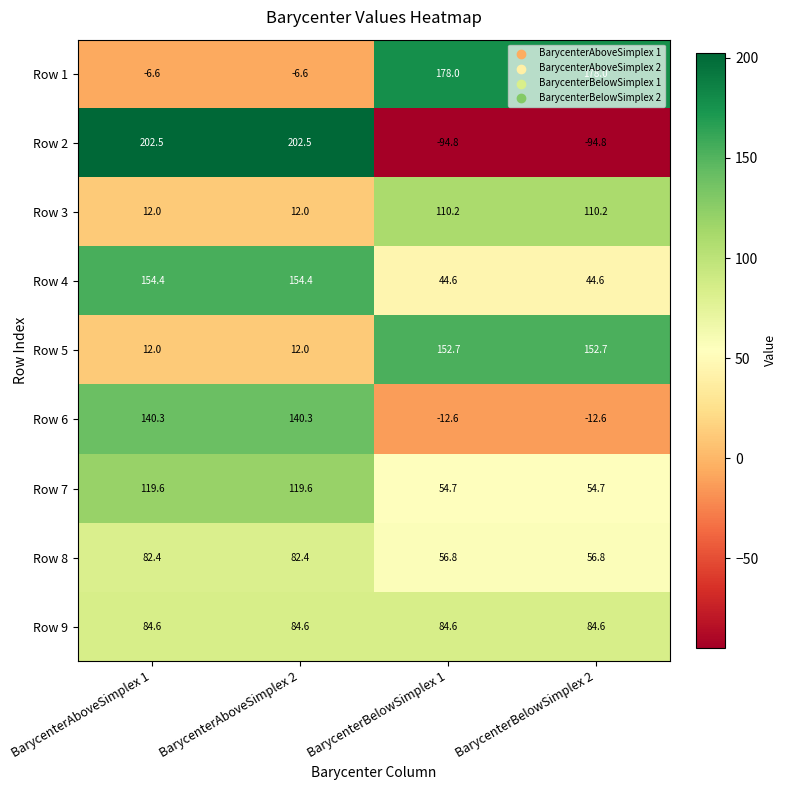

Where does the Row 4 series first go above 154?

BarycenterAboveSimplex 1